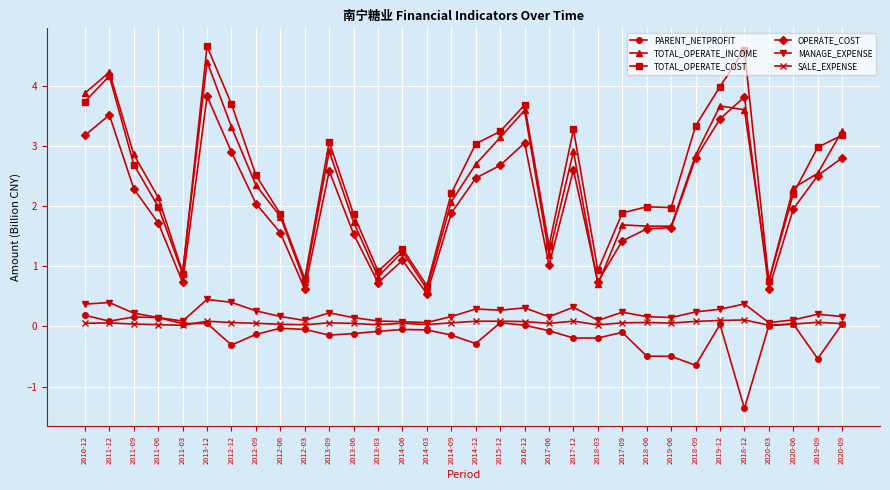

What is the difference between the maximum and minimum values in the TOTAL_OPERATE_INCOME series?

3.8